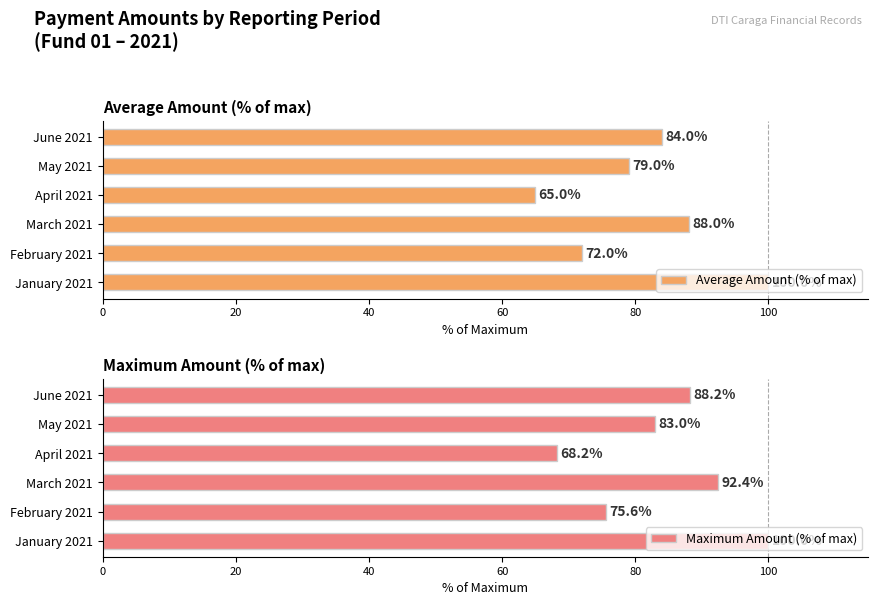

What is the difference between the maximum and minimum values in the Average Amount (% of max) series?

35